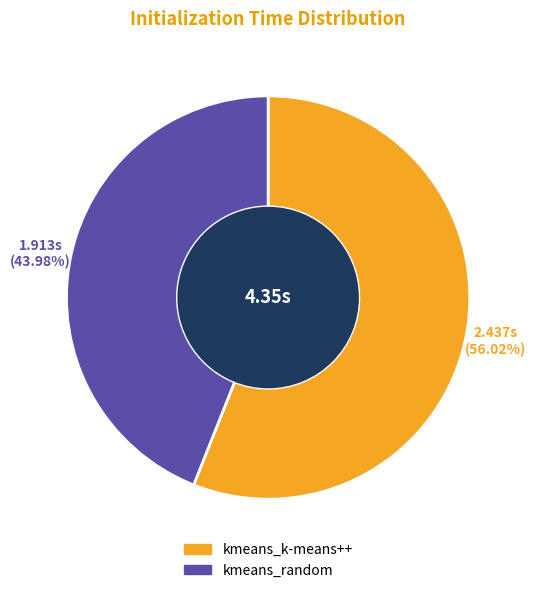

Is kmeans_random the majority of the pie?

No